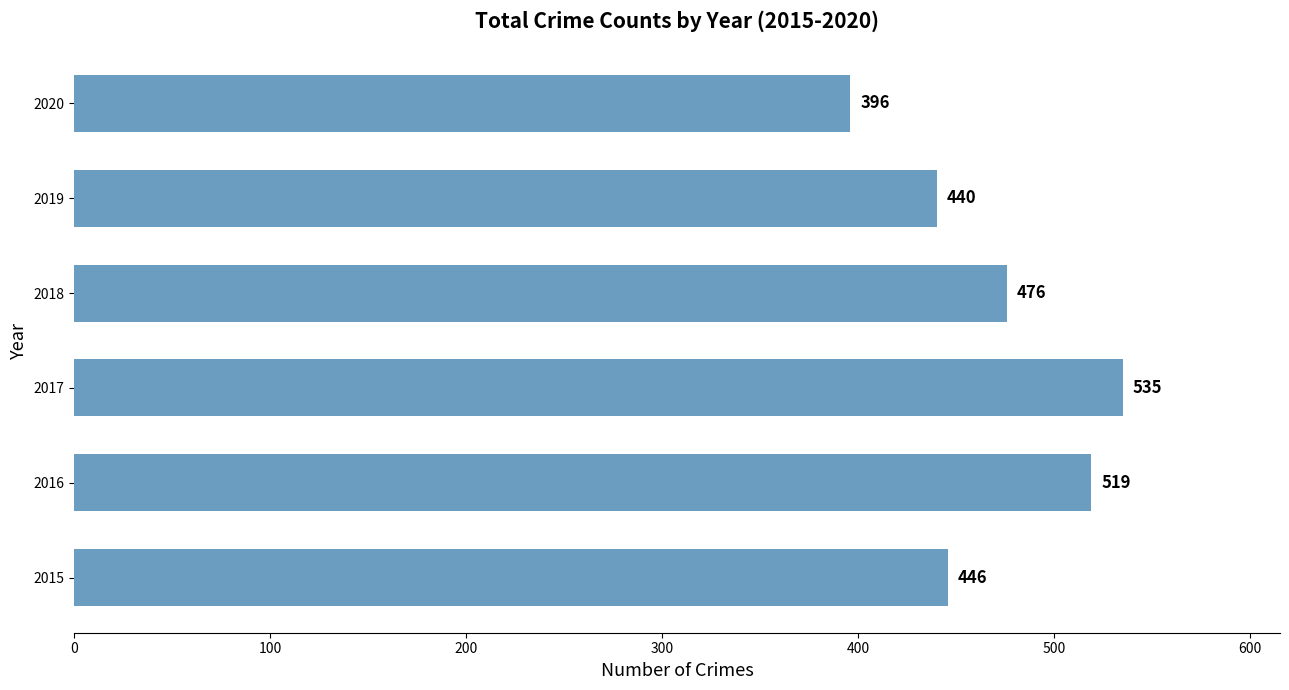

What is the change in value from 2018 to 2020?

-80